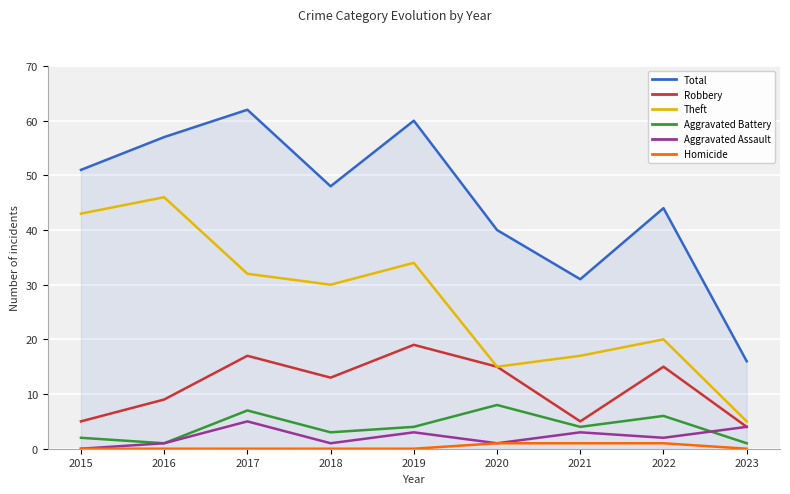

Reading left to right, transcribe all the data shown in this chart.

Total: 2015=51	2016=57	2017=62	2018=48	2019=60	2020=40	2021=31	2022=44	2023=16
Robbery: 2015=5	2016=9	2017=17	2018=13	2019=19	2020=15	2021=5	2022=15	2023=4
Theft: 2015=43	2016=46	2017=32	2018=30	2019=34	2020=15	2021=17	2022=20	2023=5
Aggravated Battery: 2015=2	2016=1	2017=7	2018=3	2019=4	2020=8	2021=4	2022=6	2023=1
Aggravated Assault: 2015=0	2016=1	2017=5	2018=1	2019=3	2020=1	2021=3	2022=2	2023=4
Homicide: 2015=0	2016=0	2017=0	2018=0	2019=0	2020=1	2021=1	2022=1	2023=0